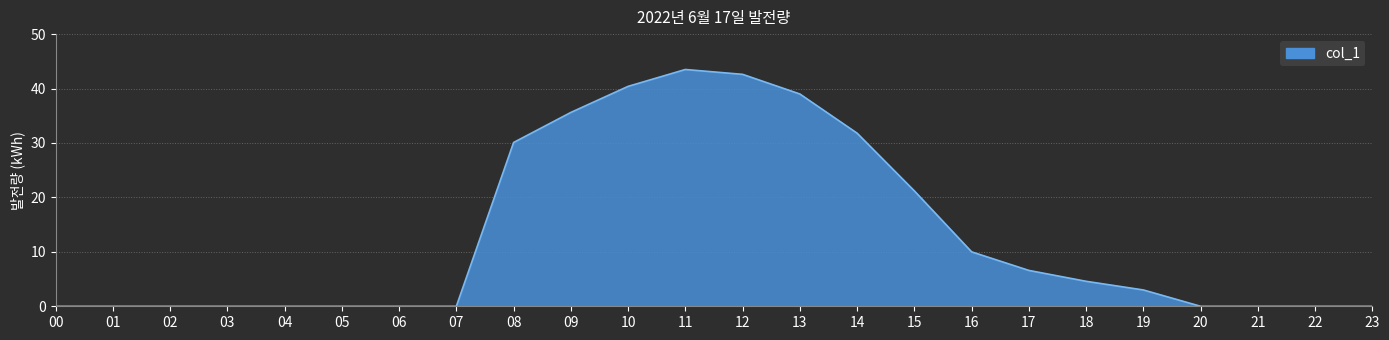

What is the difference between the maximum and second lowest values?

43.5